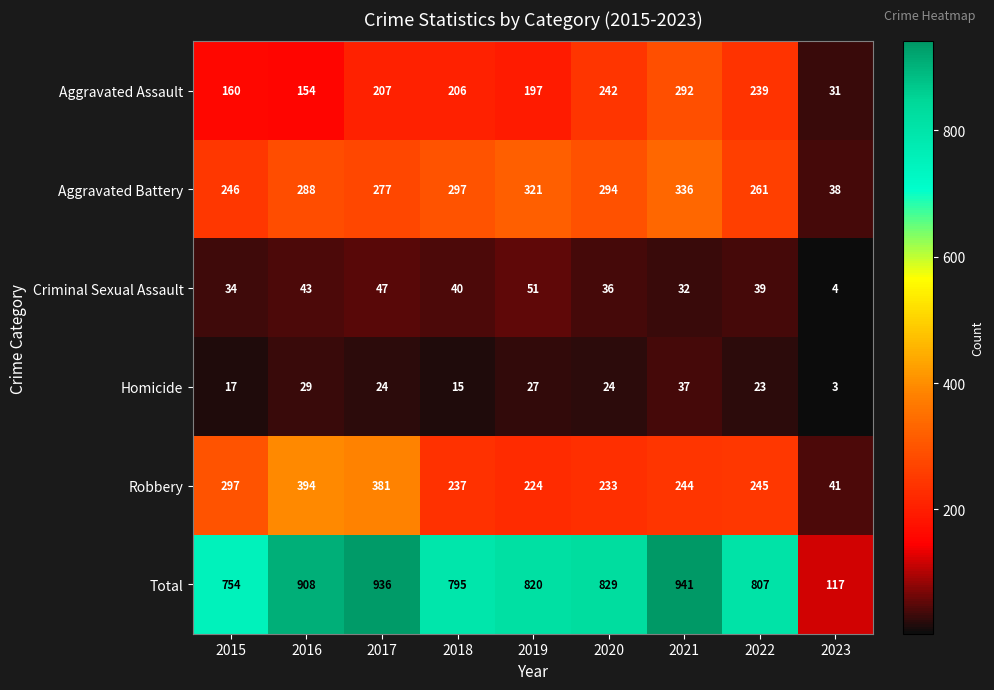

At 2017, list the series in order from smallest to largest.

Homicide, Criminal Sexual Assault, Aggravated Assault, Aggravated Battery, Robbery, Total